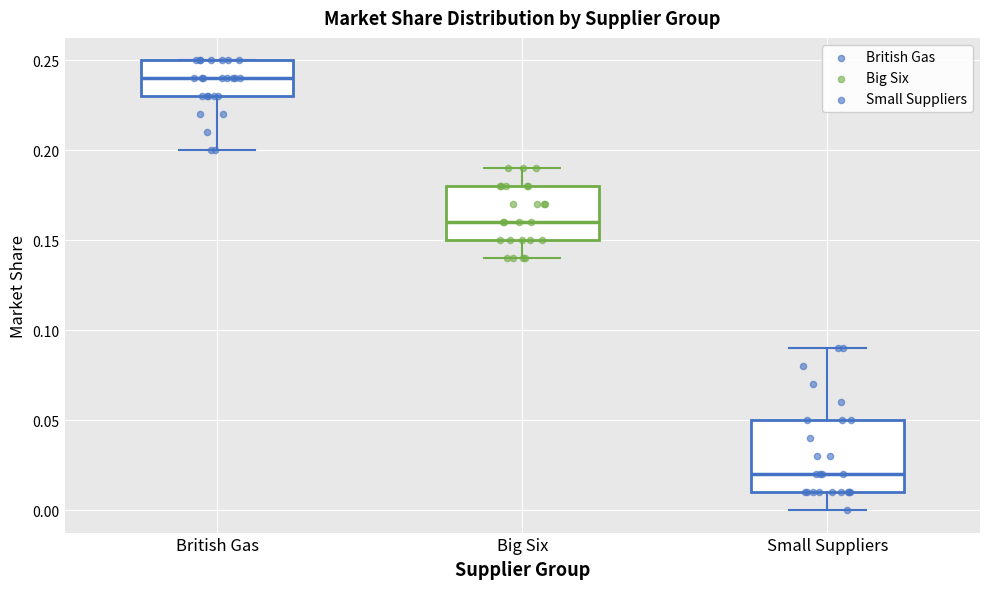

Reading left to right, read every box against the y-axis: the position of its median line, the range the box covers, and the ends of its whiskers. The values are not printed on the chart, so give them approximately, as read against the axis.

British Gas: median 0.24, box 0.23 to 0.25, whiskers 0.20 to 0.25
Big Six: median 0.16, box 0.15 to 0.18, whiskers 0.14 to 0.19
Small Suppliers: median 0.02, box 0.01 to 0.05, whiskers 0.00 to 0.09